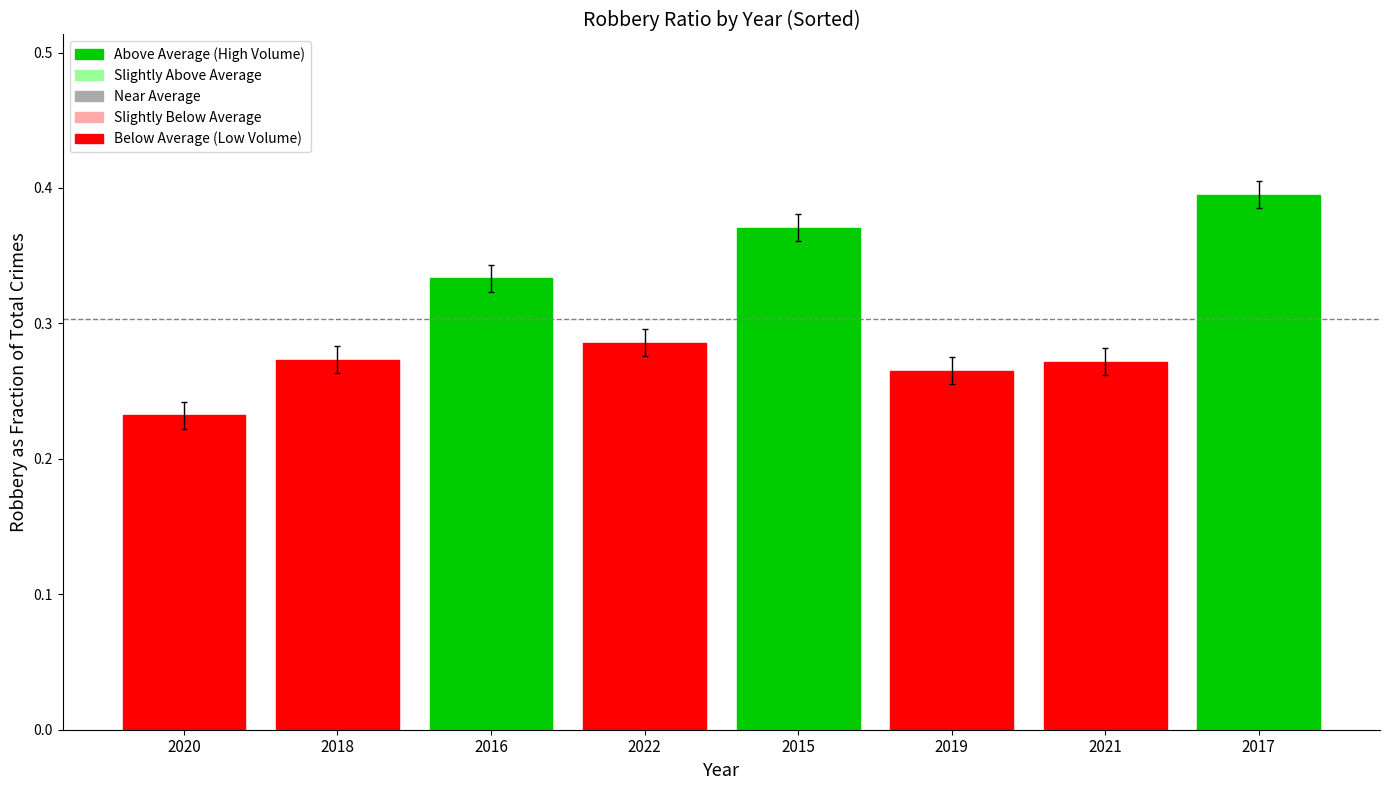

How many values are between 0 and 1?

8